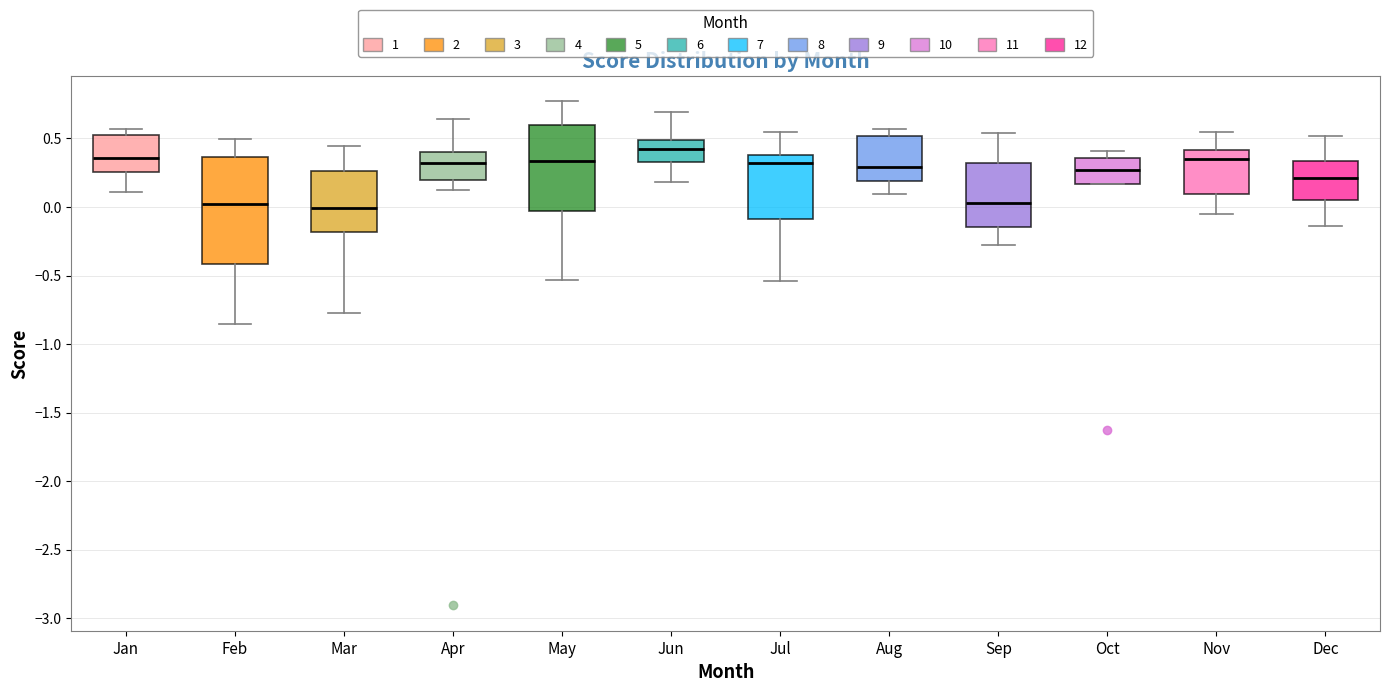

Comparing the boxes themselves (not the whiskers), which one is the tallest?

Feb